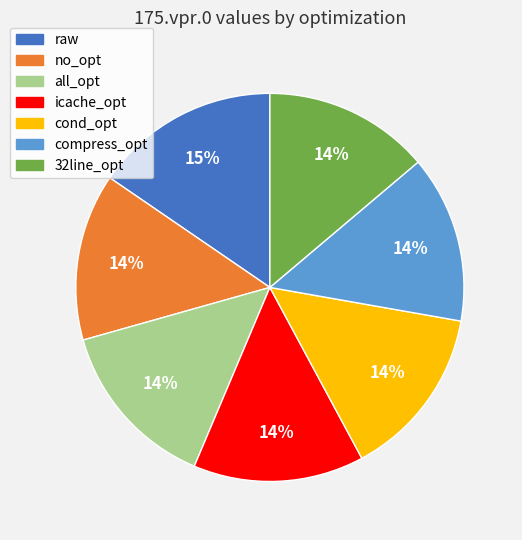

How many segments does this pie chart have?

7